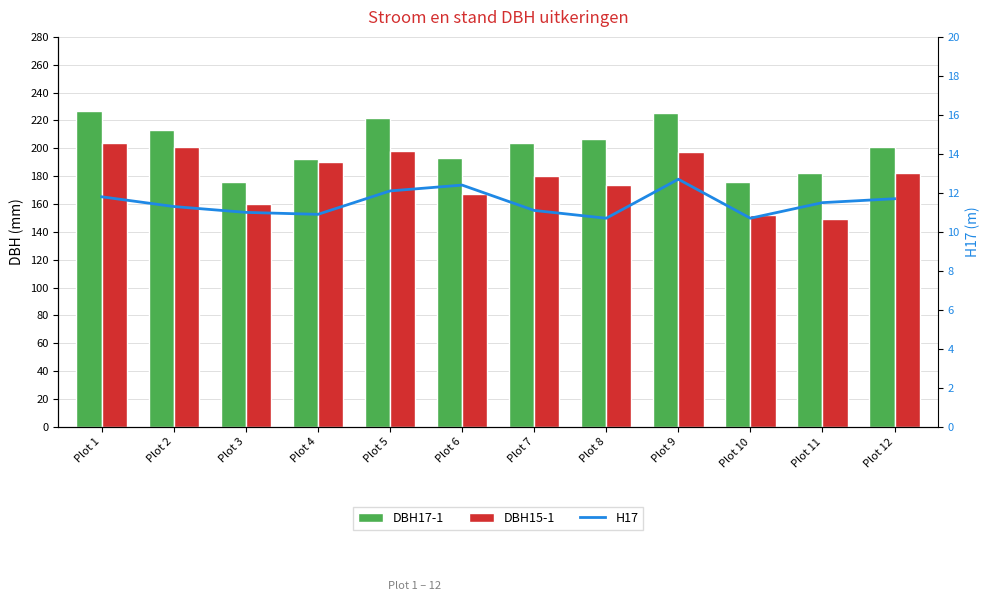

At which category is the sum across all series the highest?

Plot 1